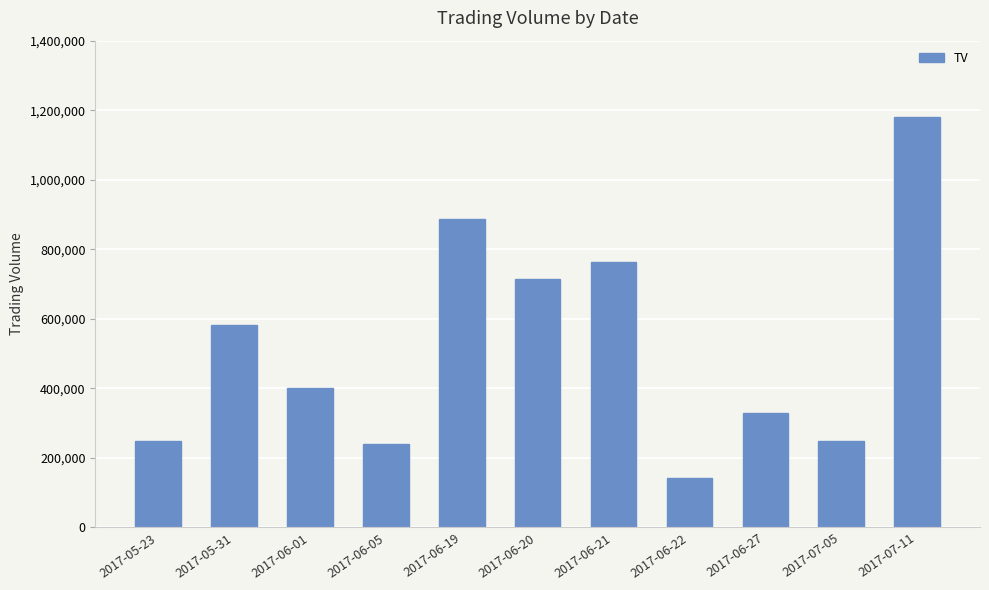

Which has a higher value, 2017-06-27 or 2017-07-05?

2017-06-27